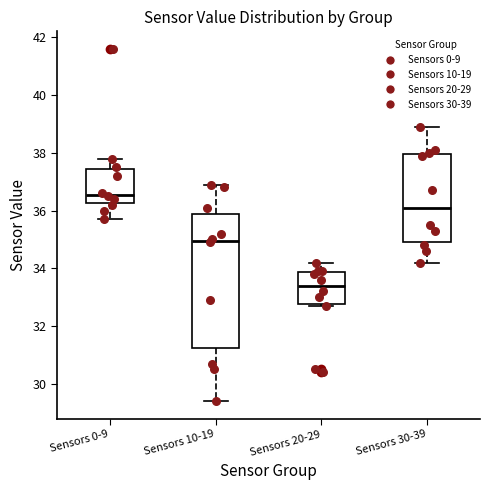

Reading left to right, transcribe this box plot: for each box, give where its median line is, the range the box spans, and where its two whiskers end, as read against the y-axis. The values are not printed on the chart, so give them approximately, as read against the axis.

Sensors 0-9: median 36.6, box 36.2 to 37.4, whiskers 35.8 to 37.8
Sensors 10-19: median 35.0, box 31.2 to 35.8, whiskers 29.4 to 37.0
Sensors 20-29: median 33.4, box 32.8 to 33.8, whiskers 32.8 (just below the box's lower edge) to 34.2
Sensors 30-39: median 36.2, box 35.0 to 38.0, whiskers 34.2 to 39.0